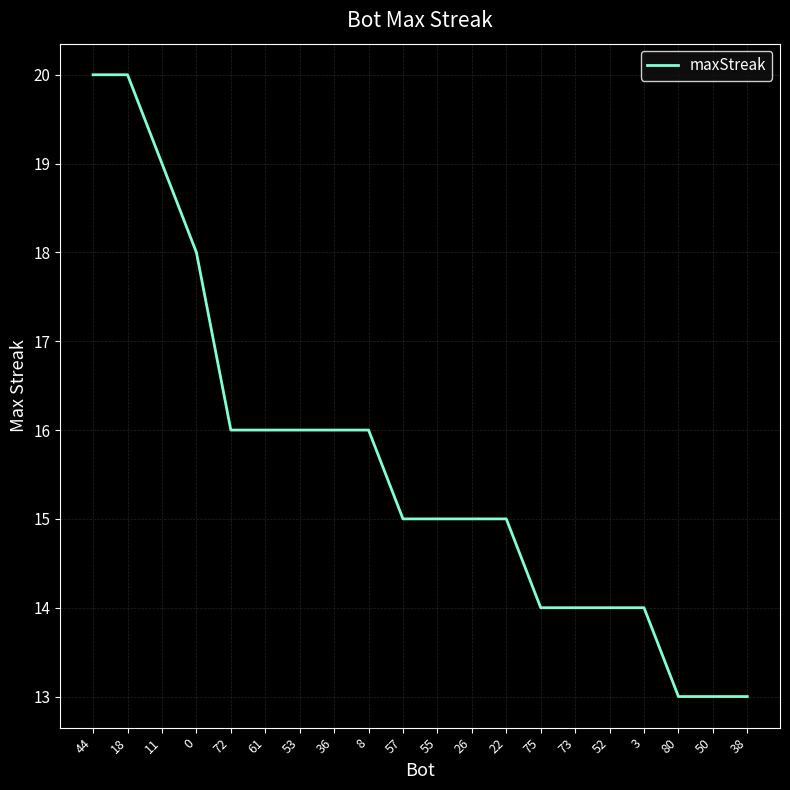

Reading right to left, extract all data points from this chart.

38=13	50=13	80=13	3=14	52=14	73=14	75=14	22=15	26=15	55=15	57=15	8=16	36=16	53=16	61=16	72=16	0=18	11=19	18=20	44=20